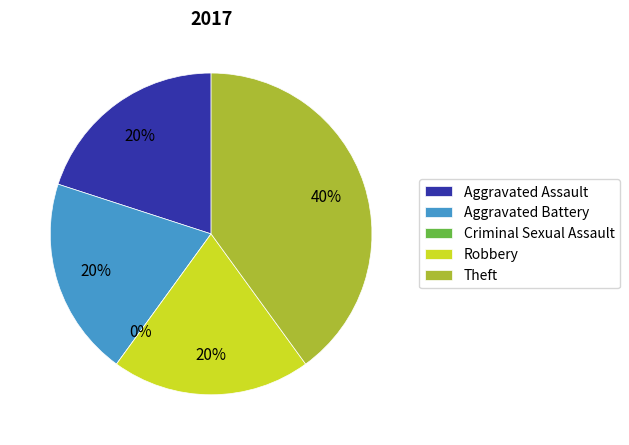

How much of the chart is everything except Criminal Sexual Assault?

100.0%